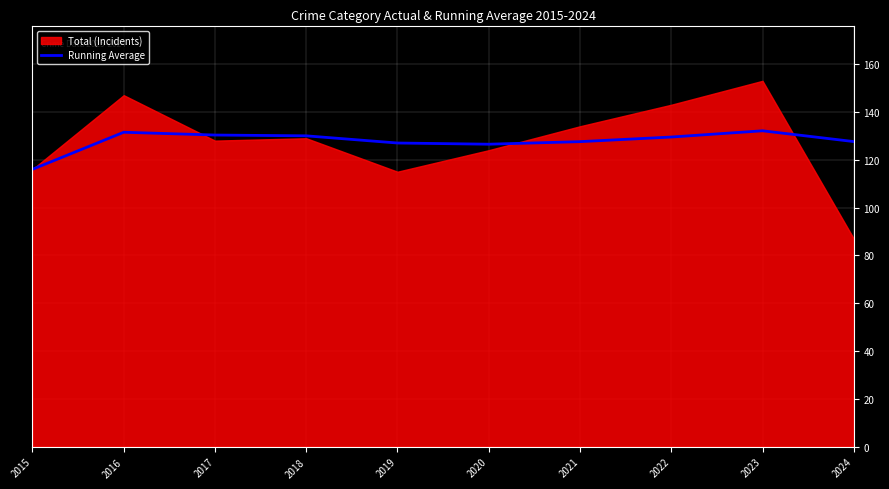

The Running Average series shows 67.8 at 2016. True or false?

False